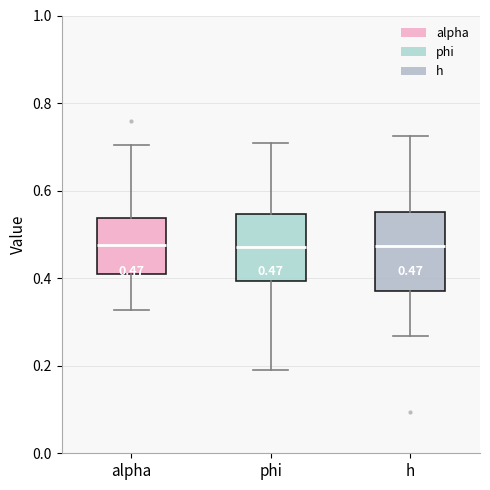

Comparing the boxes themselves (not the whiskers), which one is the tallest?

h